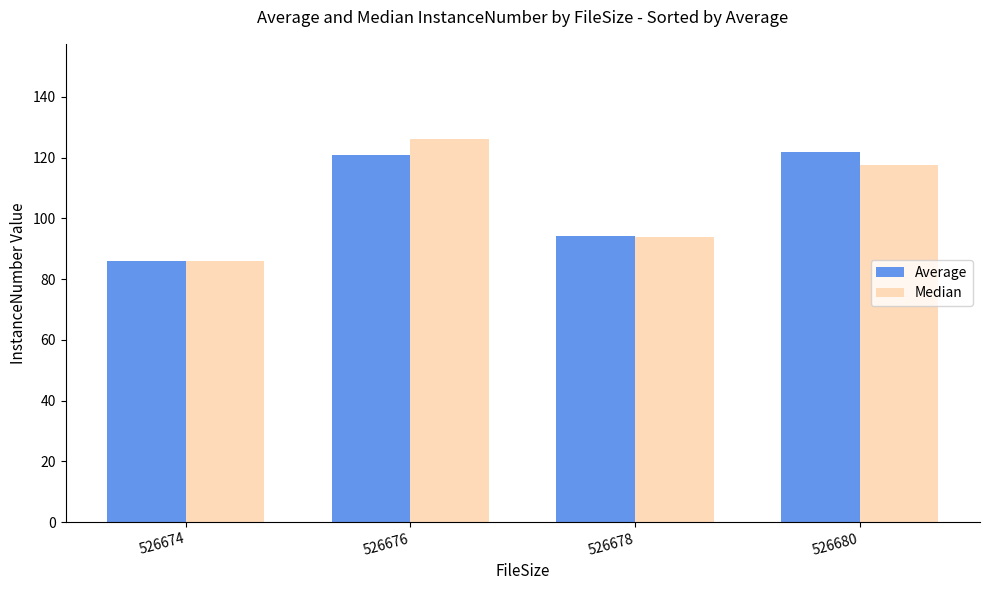

Is the value of Average at 526680 greater than the value of Median at 526678?

Yes